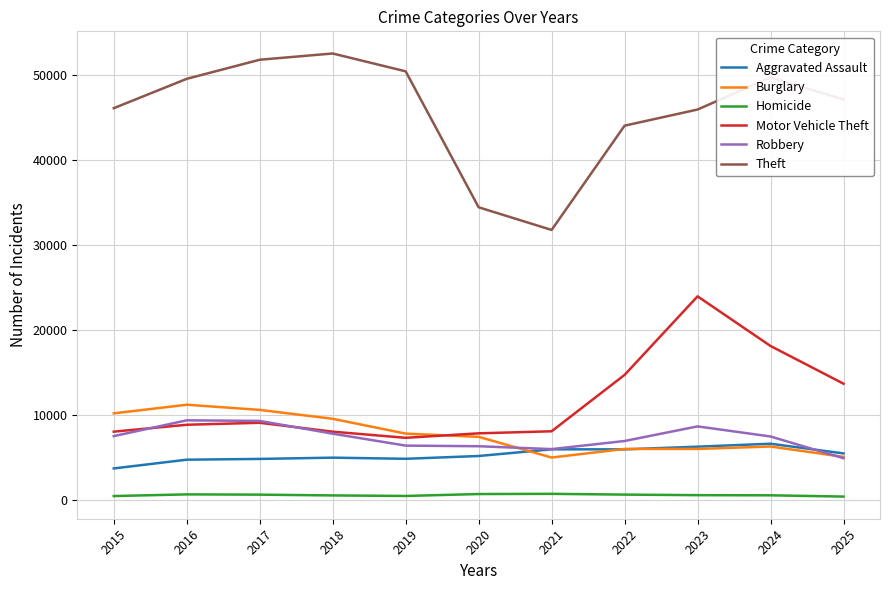

Which series has the largest range (max minus min)?

Theft